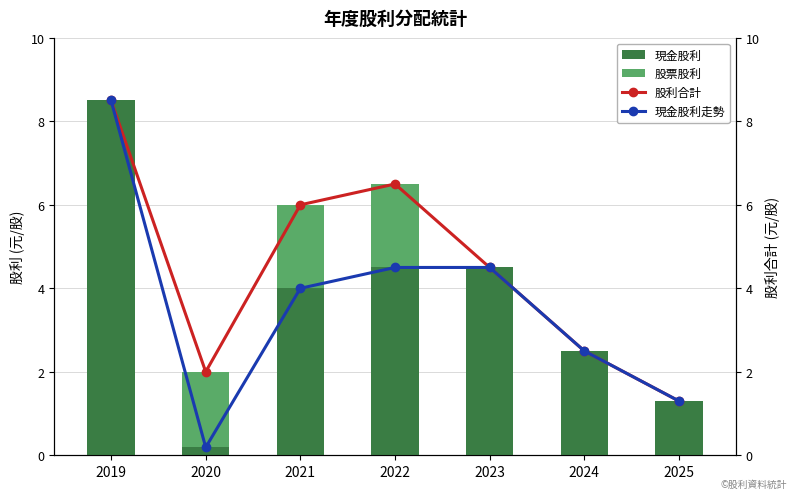

What are all the series names shown in the legend?

現金股利, 股票股利, 股利合計, 現金股利走勢